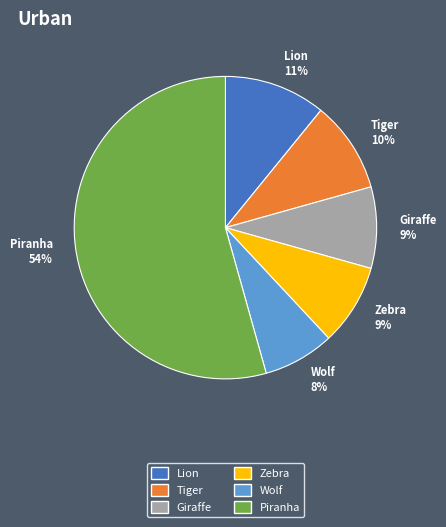

Does any single category account for the majority?

Yes